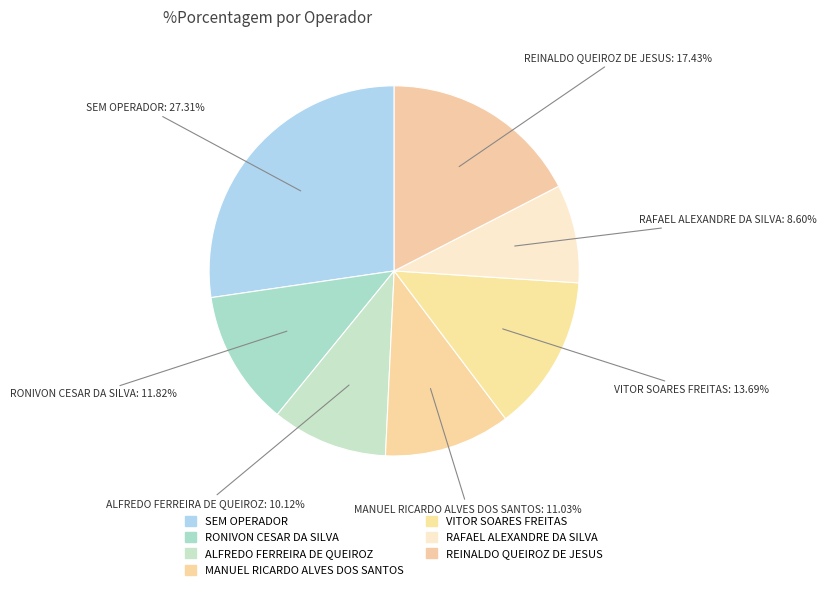

Is there any slice that represents more than half of the pie?

No